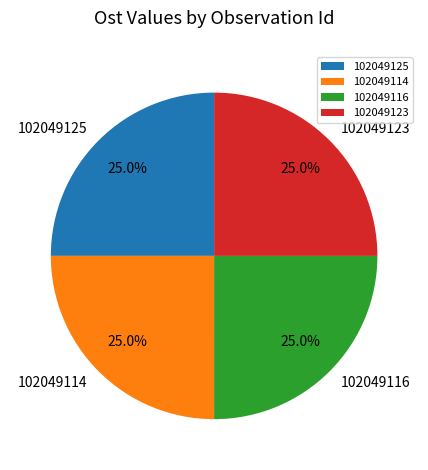

To the nearest percent, what is the average slice percentage?

25%